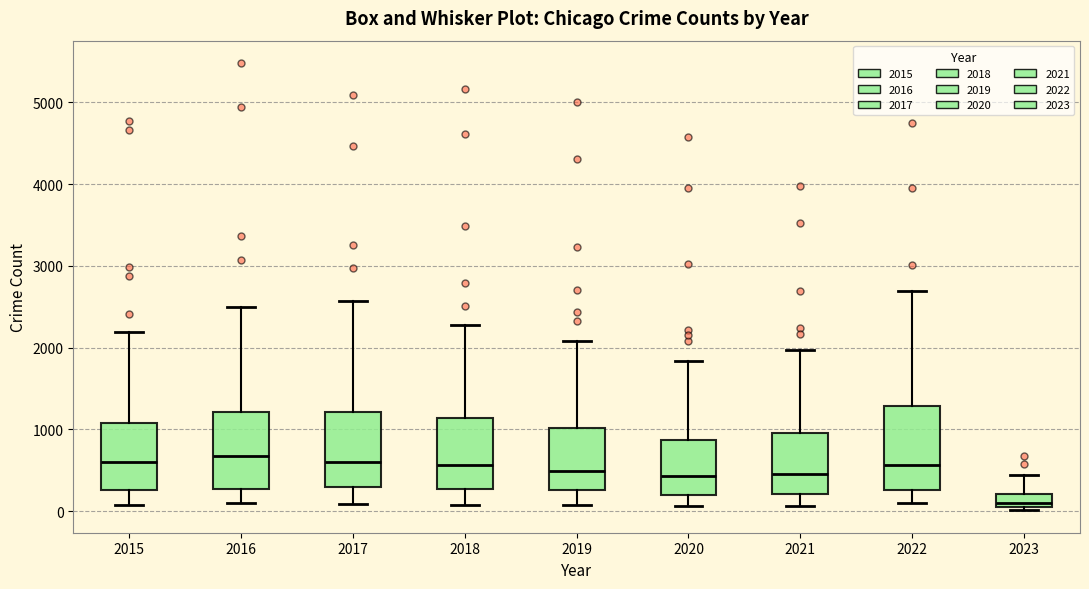

Where does the upper whisker of the box at x = 2022 end on the y-axis? The values are not printed on the chart, so give them approximately, as read against the axis.

2700